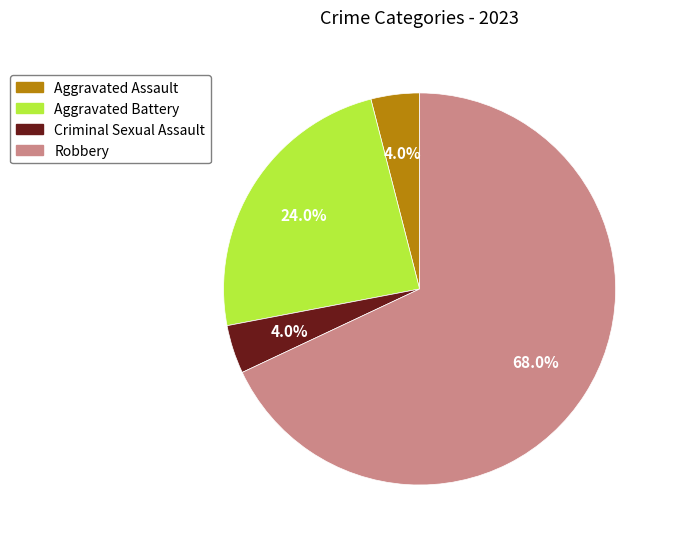

To the nearest percent, what portion does Robbery represent?

68%